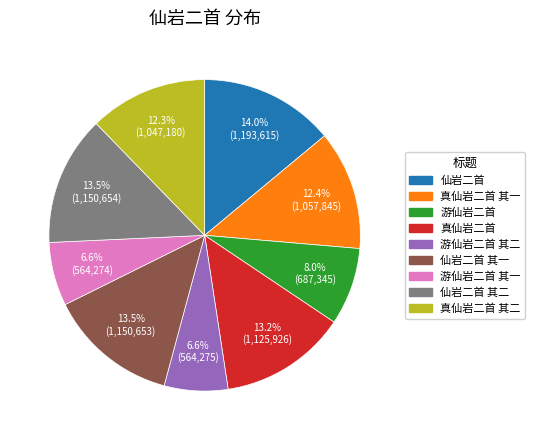

Is there any slice that represents more than half of the pie?

No